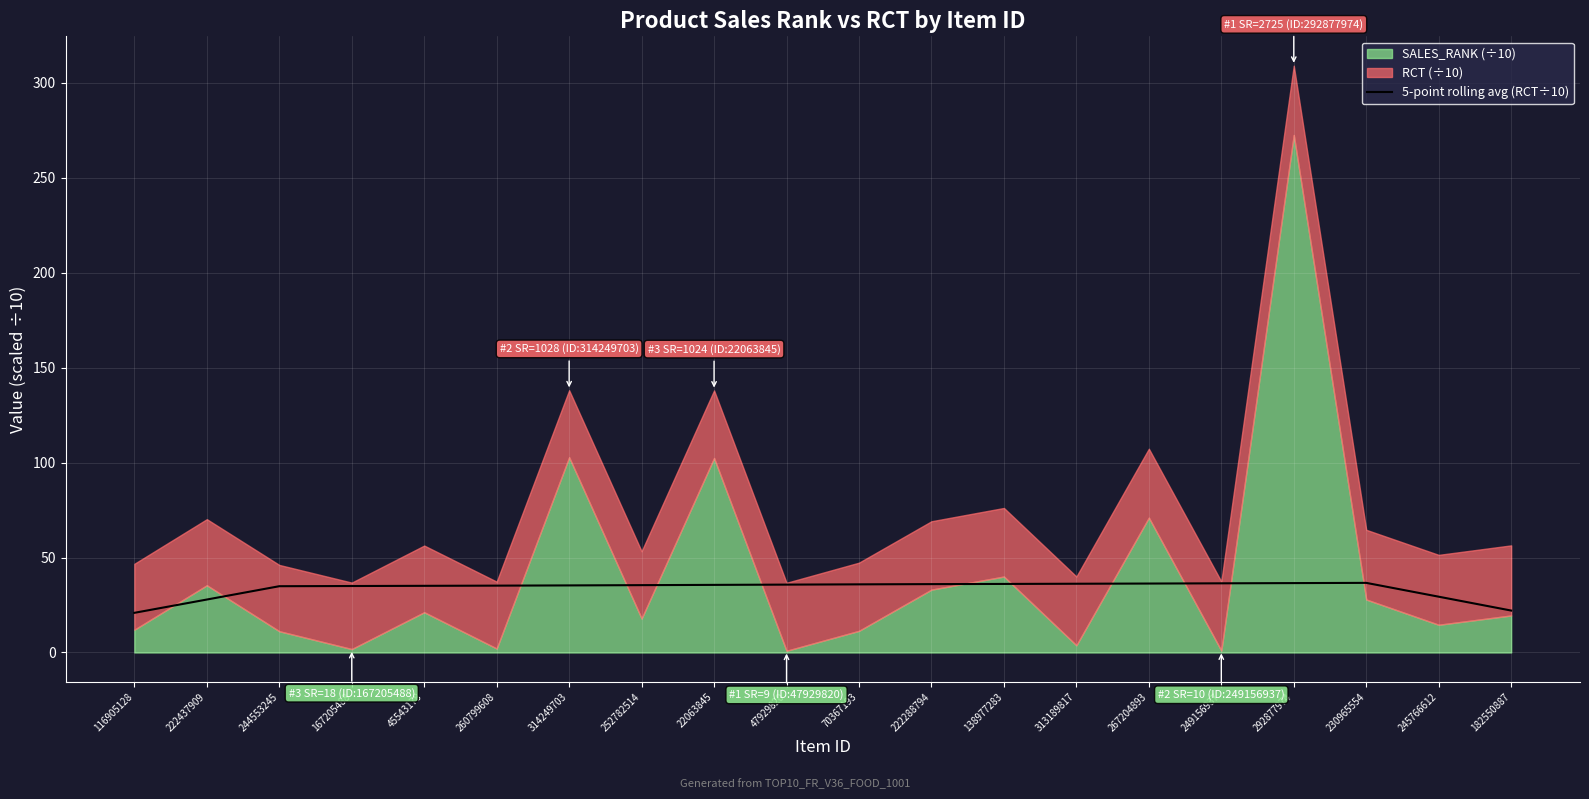

True or false: 5-point rolling avg (RCT÷10) has a value of 29.4 at 245766612.

True